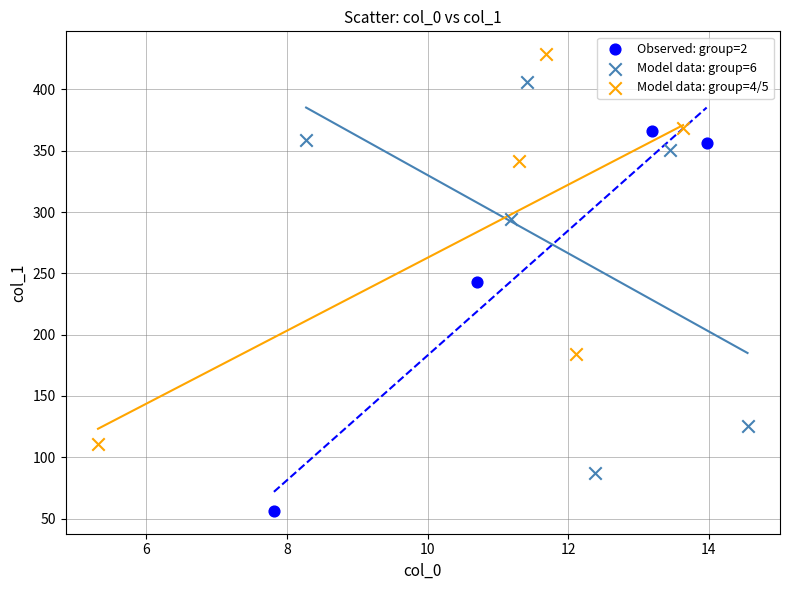

Which series contains the lowest Y value?

Observed: group=2